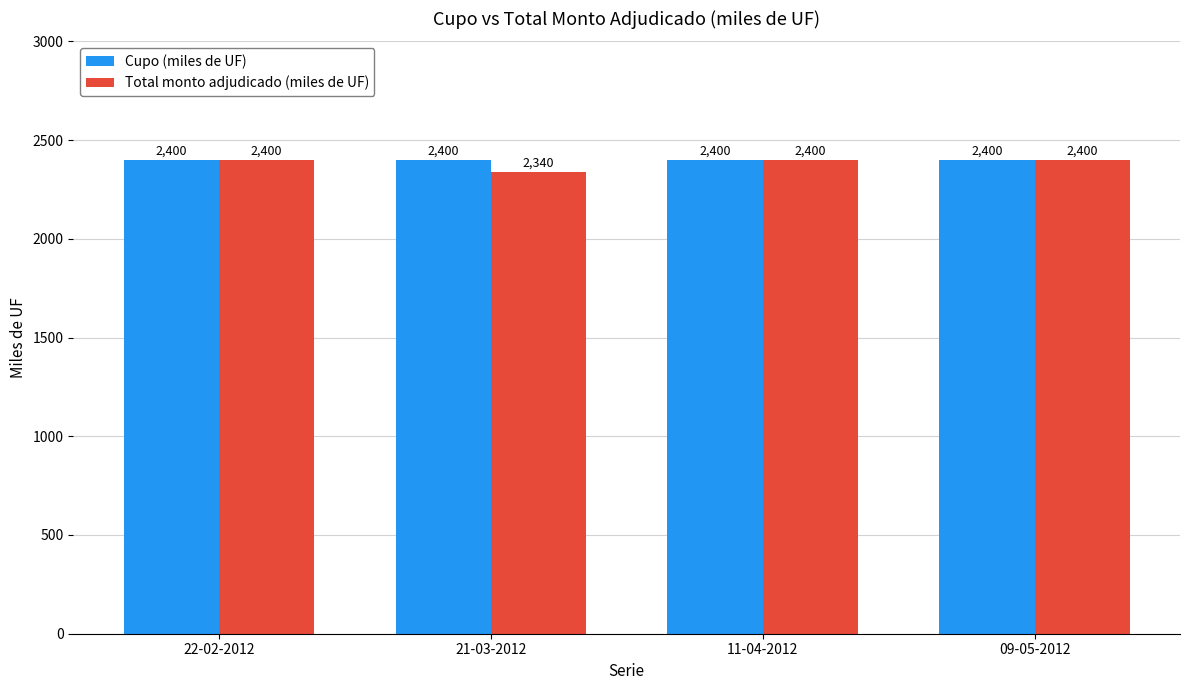

Which series changed the most between 21-03-2012 and 09-05-2012?

Total monto adjudicado (miles de UF)